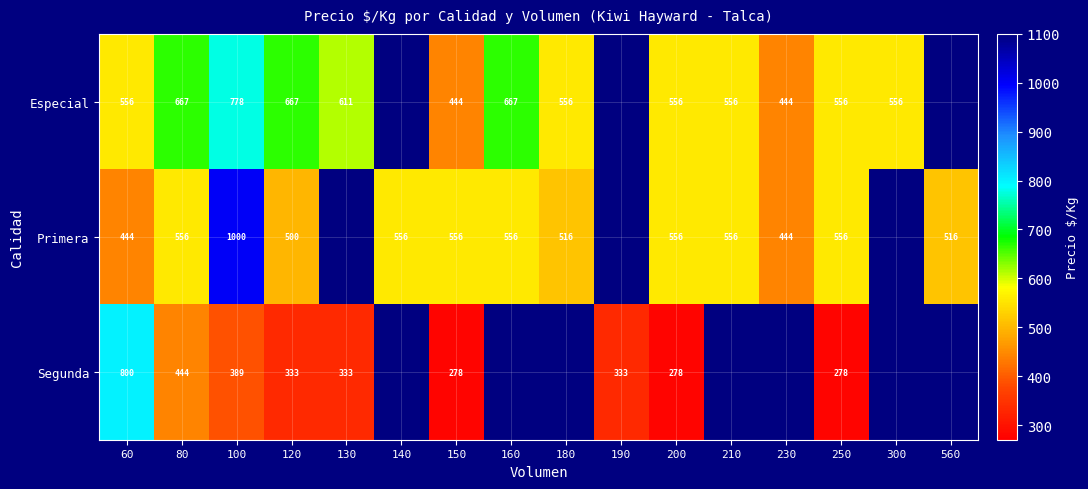

What is the difference between the highest and lowest values at 120?

334